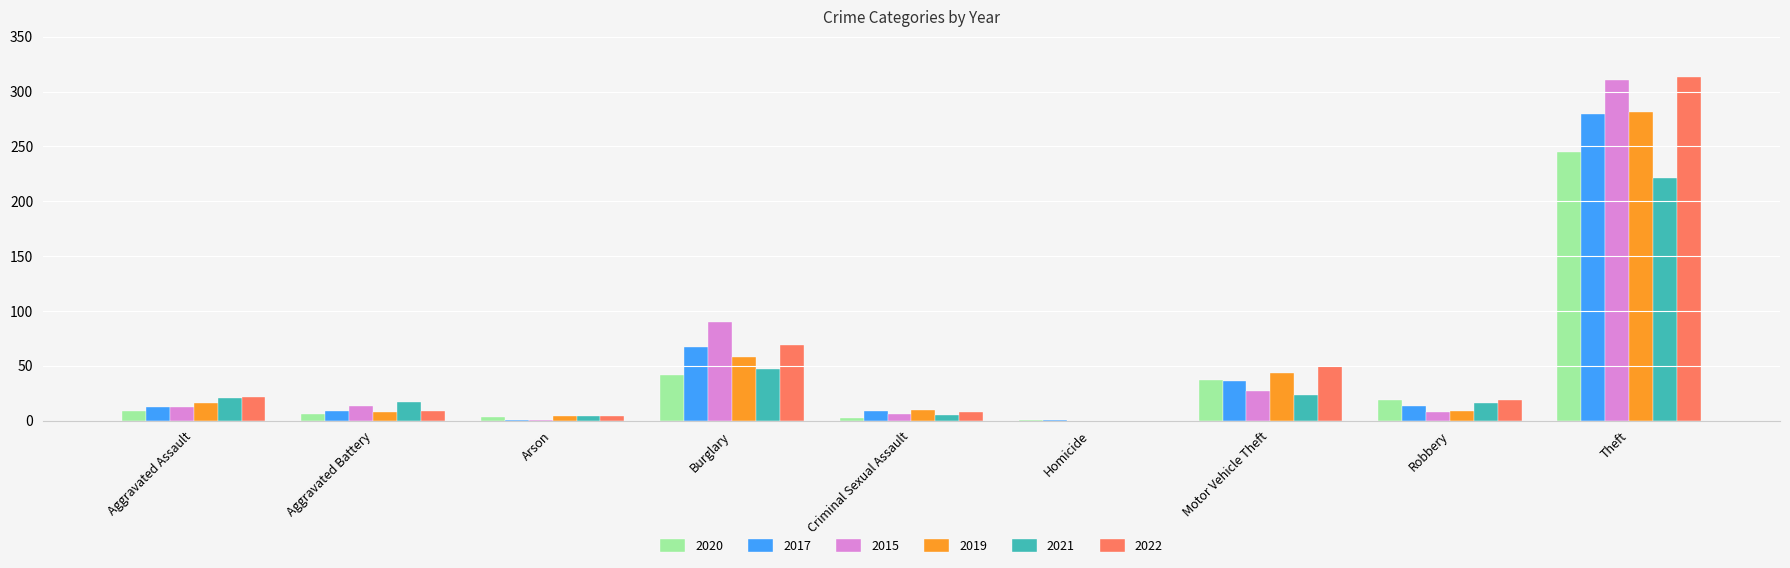

At which category is the sum across all series the highest?

Theft